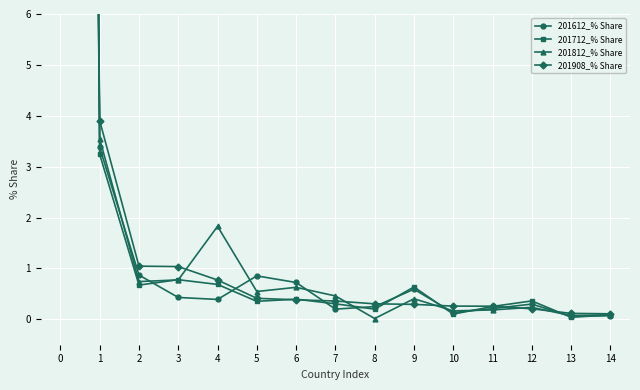

How many lines are shown in the chart?

4